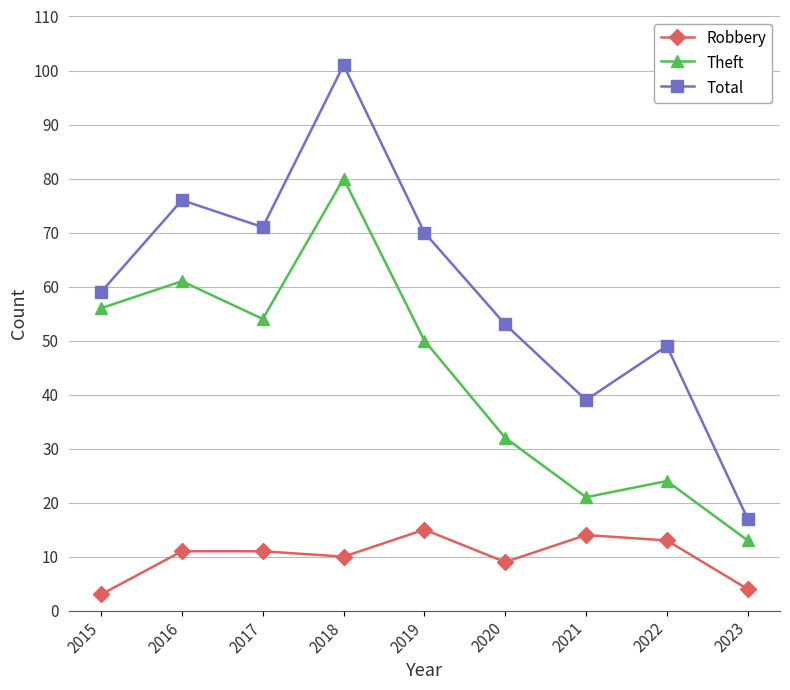

At 2015, list the series in order from smallest to largest.

Robbery, Theft, Total